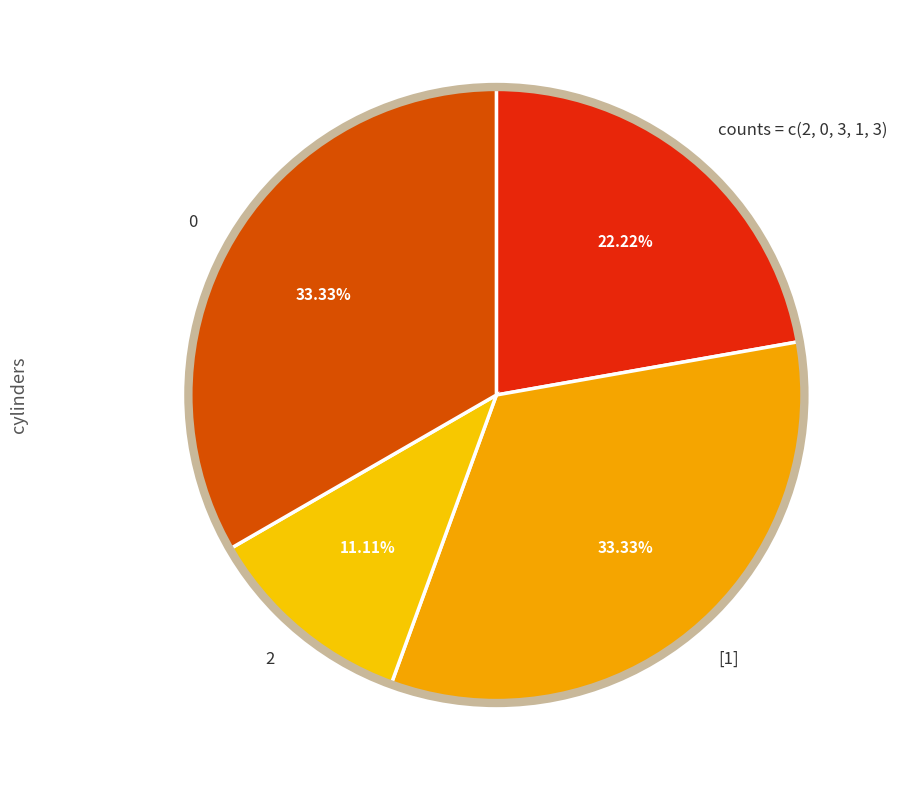

Does 2 account for over 50% of the chart?

No